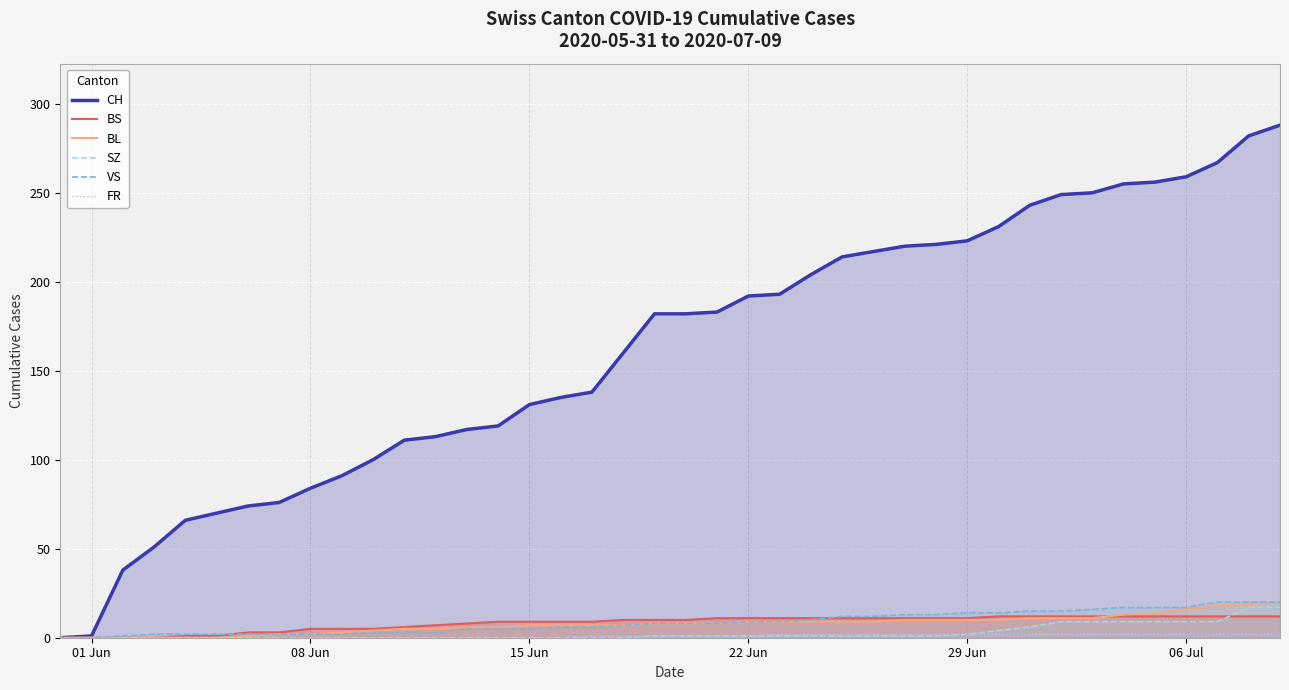

Count the number of categories in the chart.

40